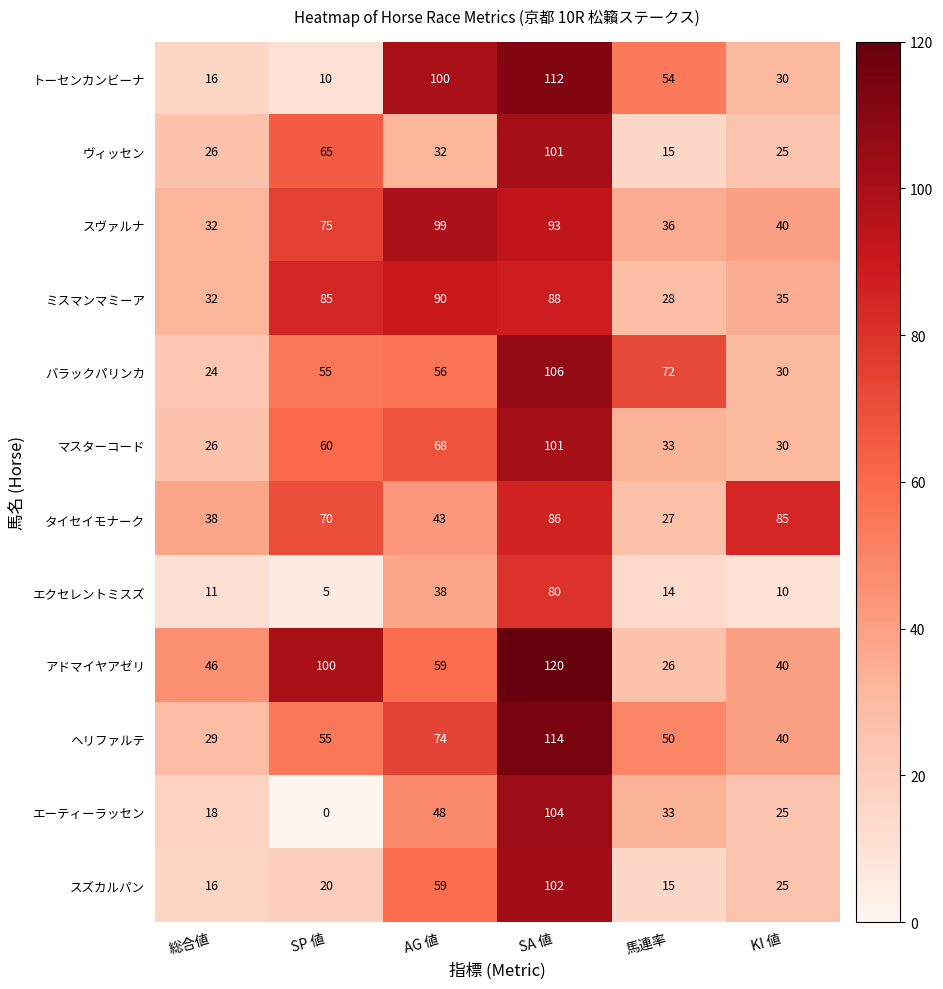

The value of ヘリファルテ at KI 値 is 65. True or false?

False